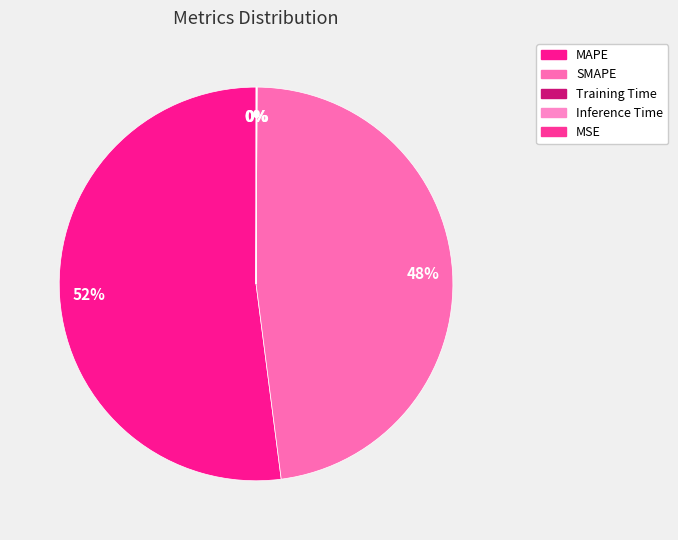

To the nearest percent, what is the difference between the largest and smallest slice percentages?

52%